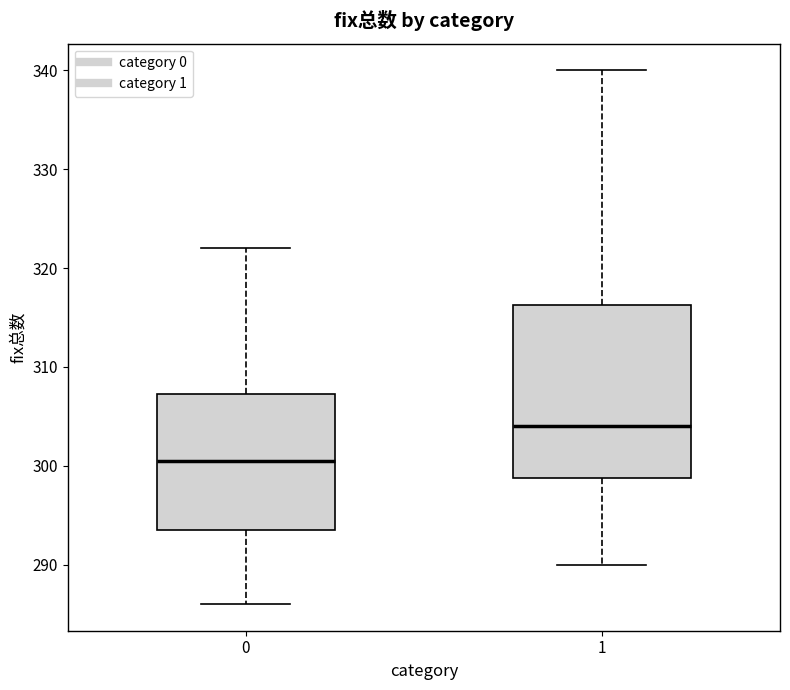

Which box is the tallest, from its lower edge to its upper edge?

1